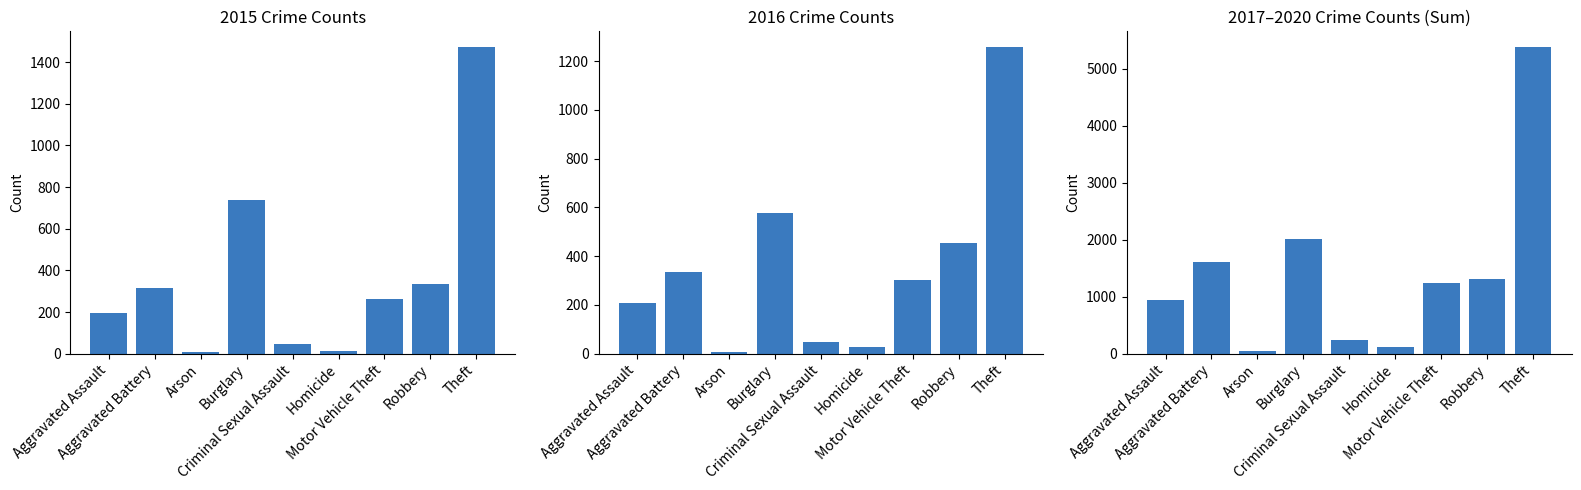

What is the maximum value shown in the chart?

5384